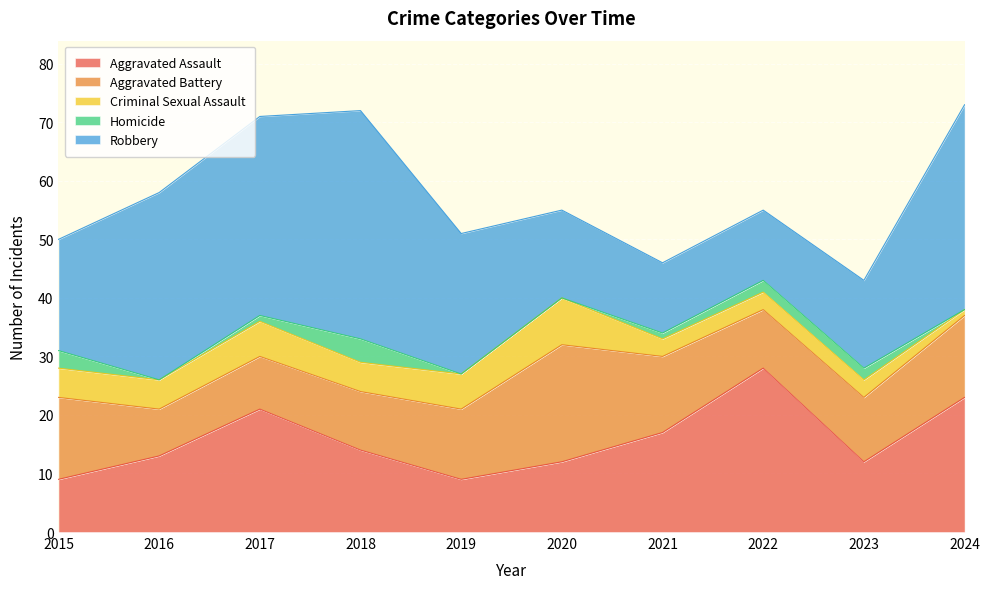

At which label is Homicide closest to 2?

2022